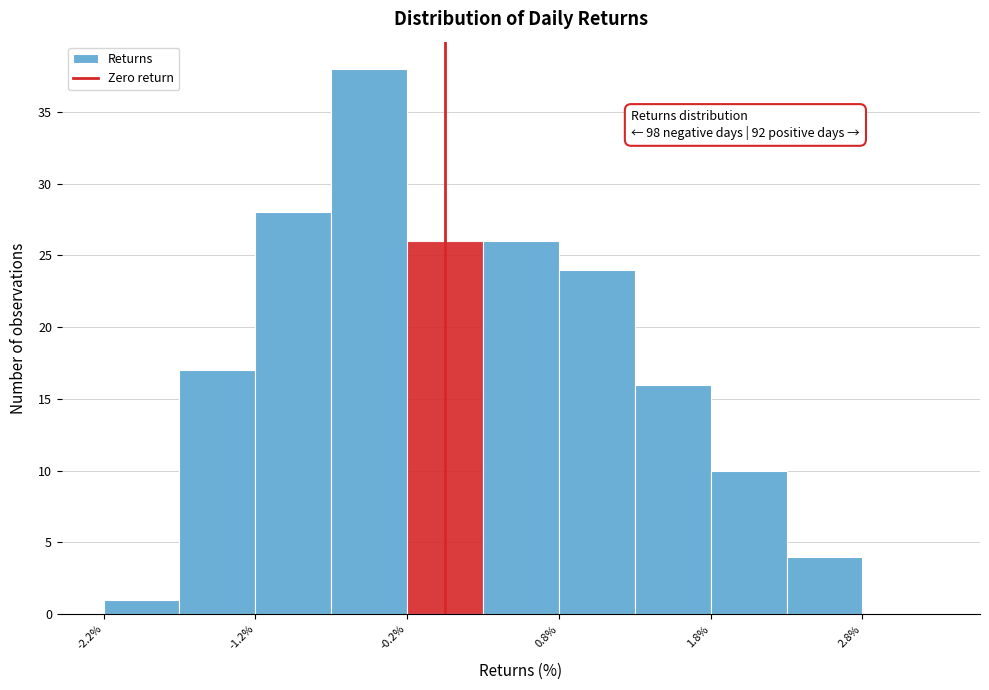

Over which range of the x-axis is the bar tallest?

-0.75 to -0.25